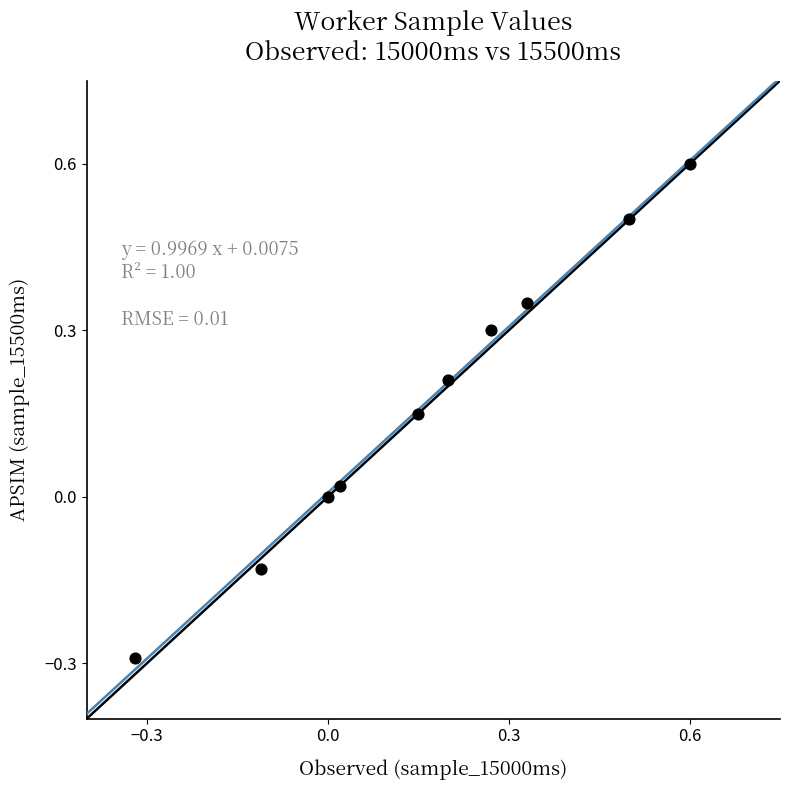

What is the range of X values (max minus min)?

0.9